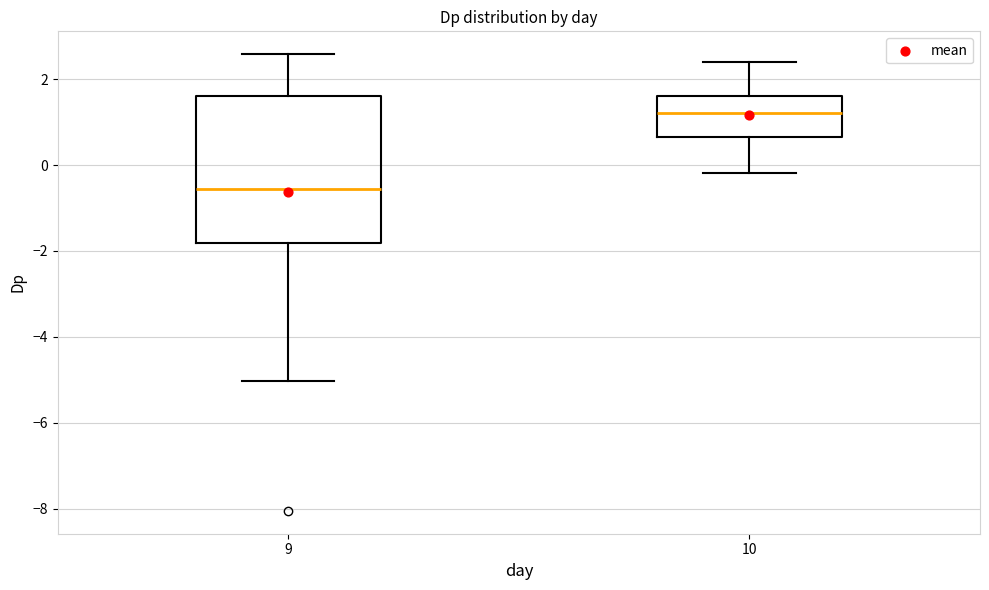

Reading left to right, read every box against the y-axis: the position of its median line, the range the box covers, and the ends of its whiskers. The values are not printed on the chart, so give them approximately, as read against the axis.

9: median -0.6, box -1.8 to 1.6, whiskers -5.0 to 2.6
10: median 1.2, box 0.6 to 1.6, whiskers -0.2 to 2.4